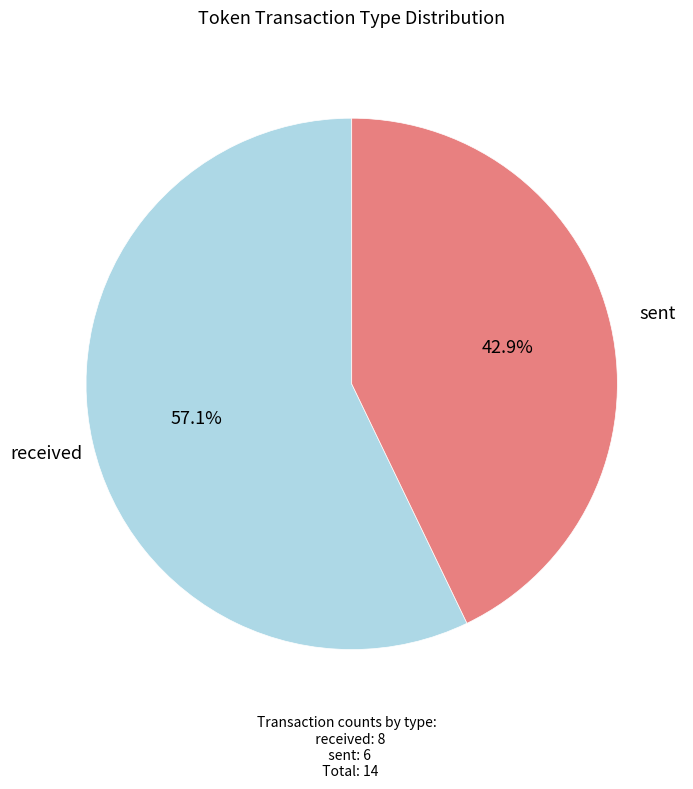

Is there any slice that represents more than half of the pie?

Yes